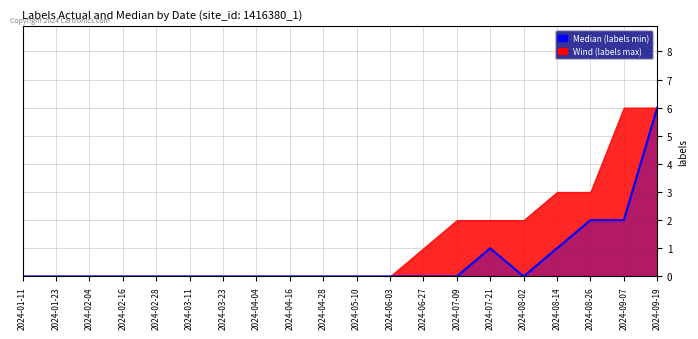

The value at 2024-05-10 is -3. True or false?

False